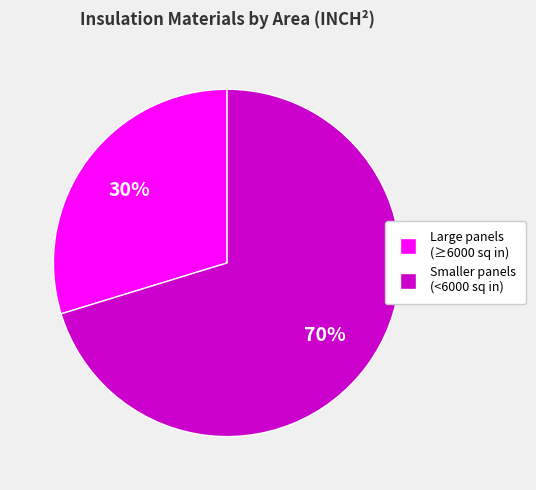

How many segments does this pie chart have?

2